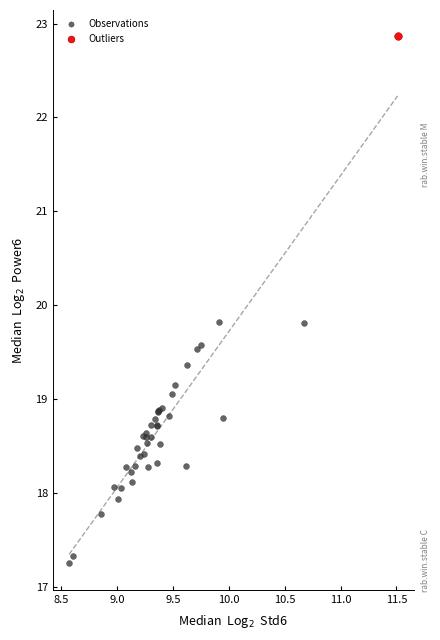

What are all the series names shown in the legend?

Observations, Outliers